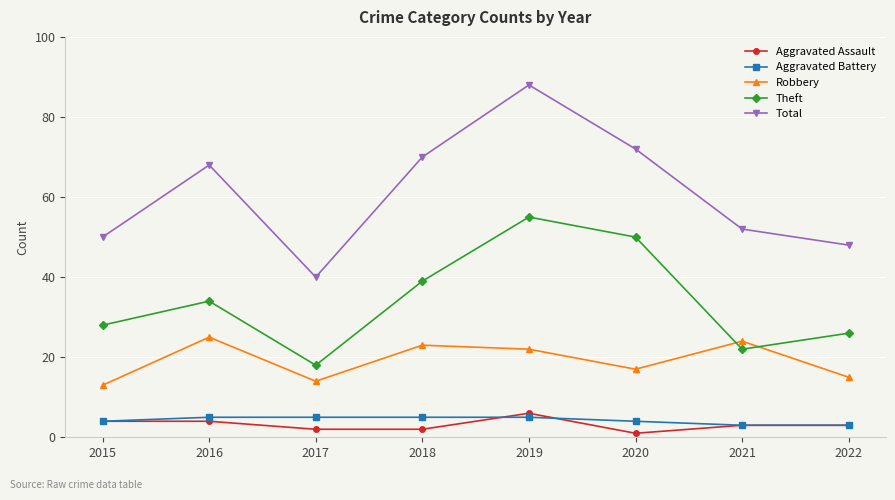

The Total series shows 44 at 2020. True or false?

False